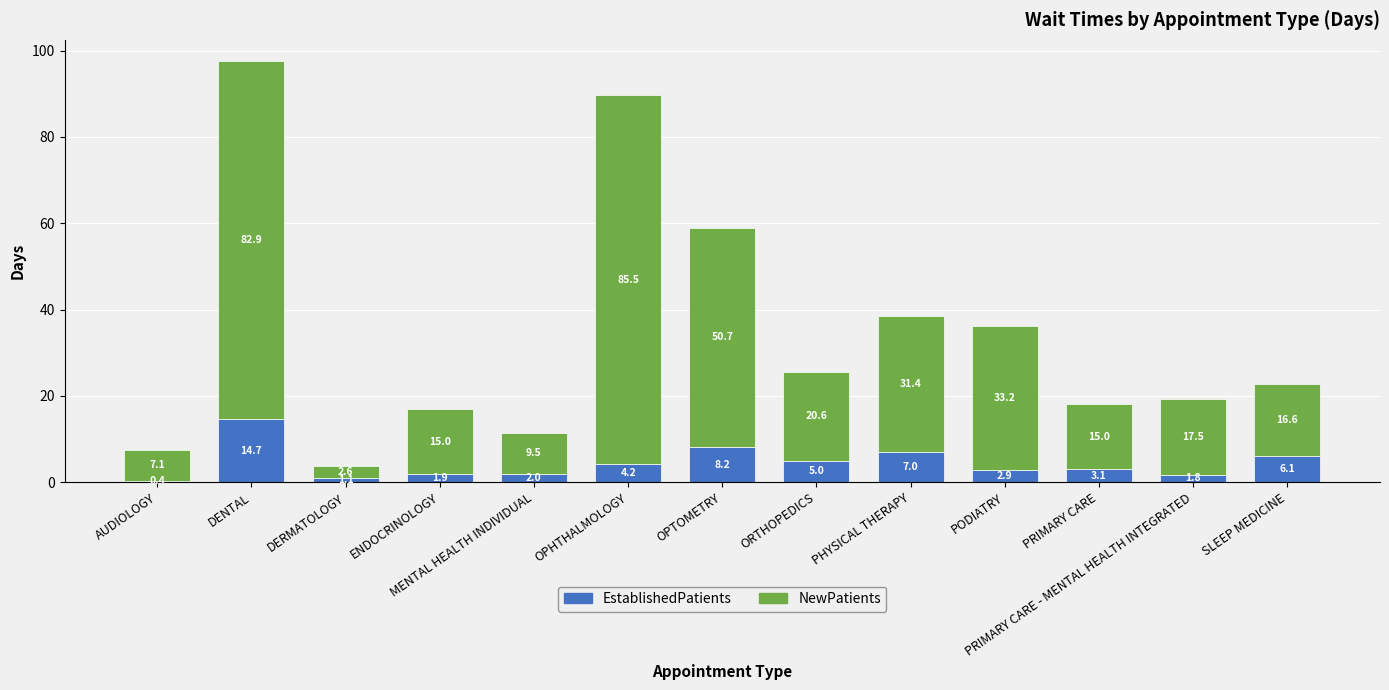

What is the total value across all series at PODIATRY?

36.1